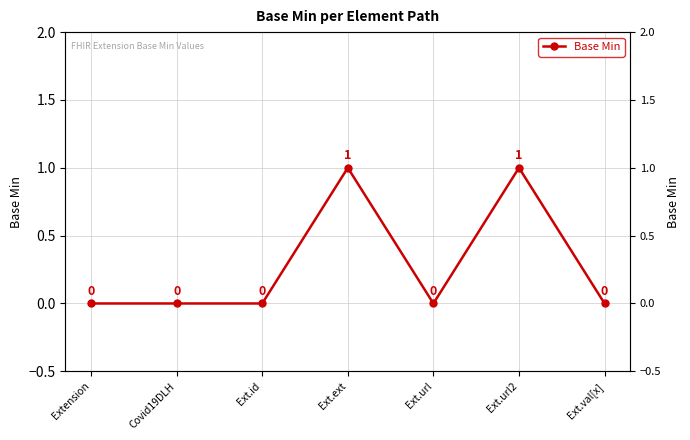

What is the label of the 1st point from the left?

Extension